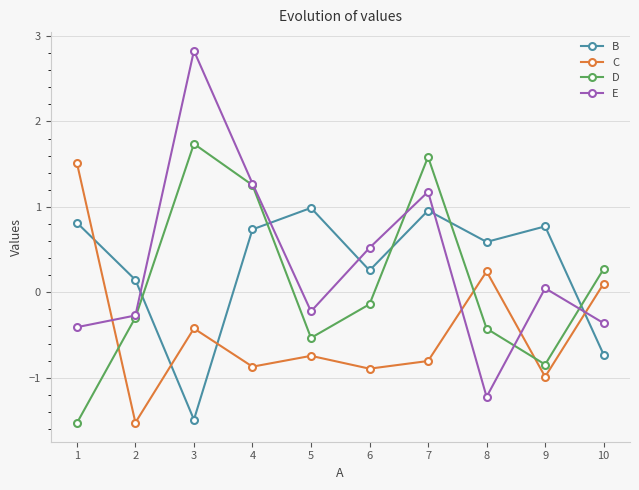

At how many categories does at least one series exceed 2?

1